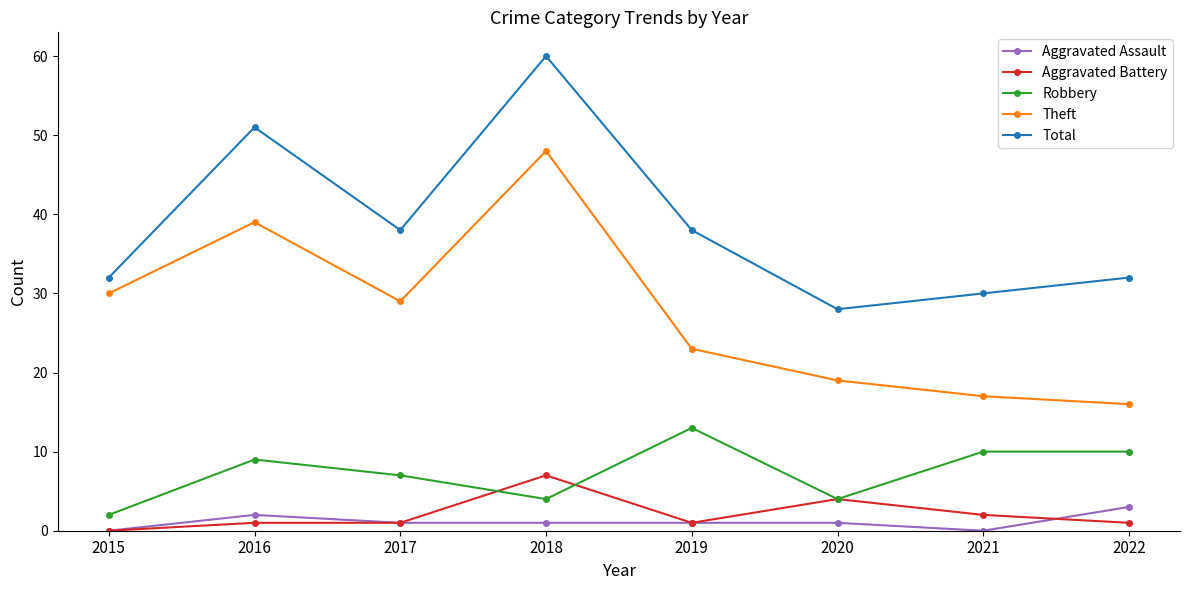

How many data points does each series have?

8